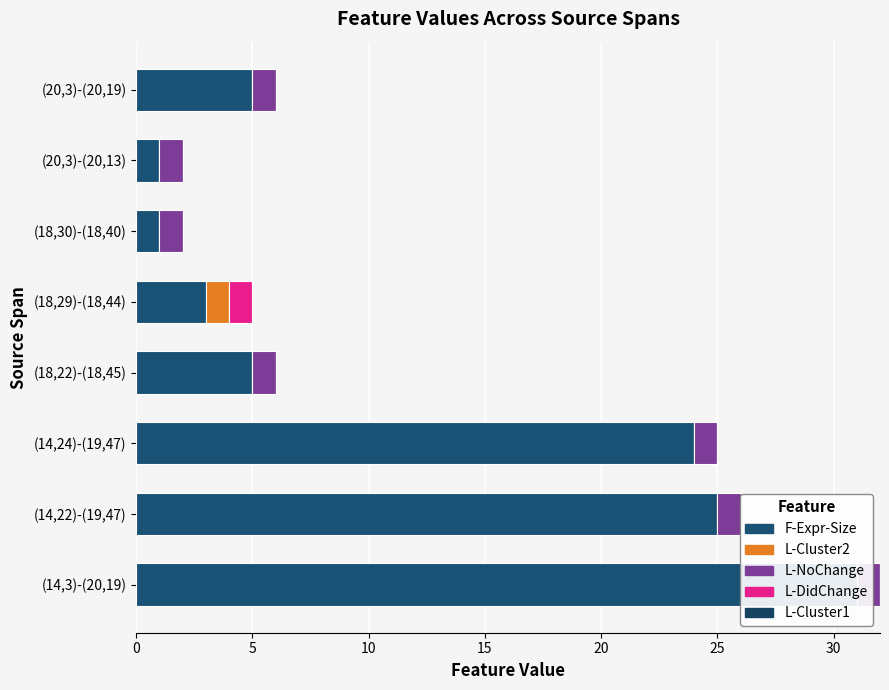

What is the difference between the maximum and minimum values in the L-DidChange series?

1.0